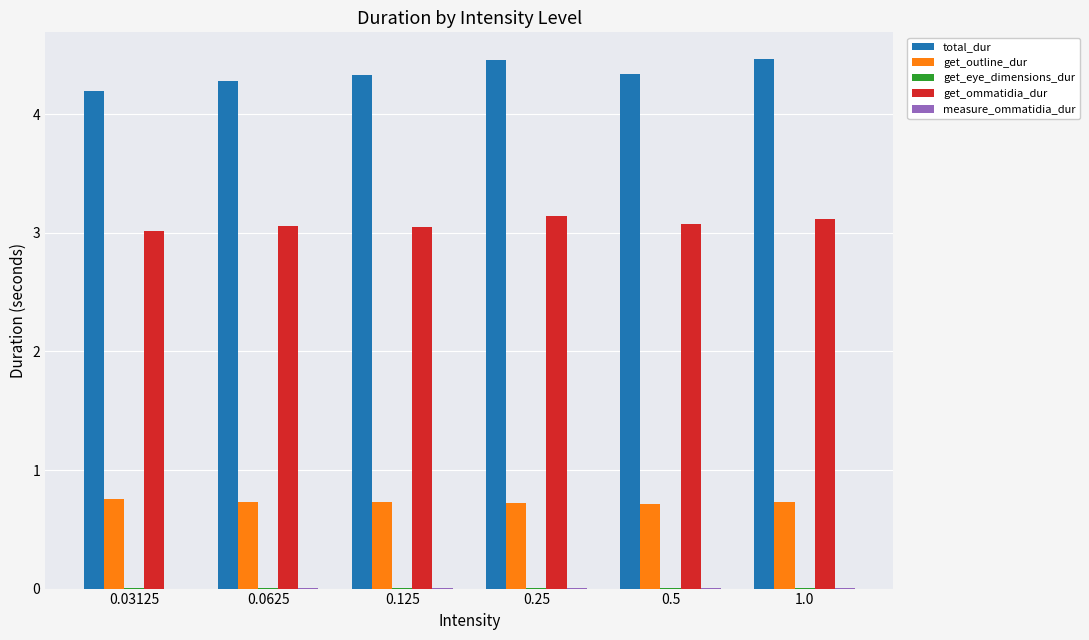

True or false: total_dur has a value of 4.5 at 1.0.

True